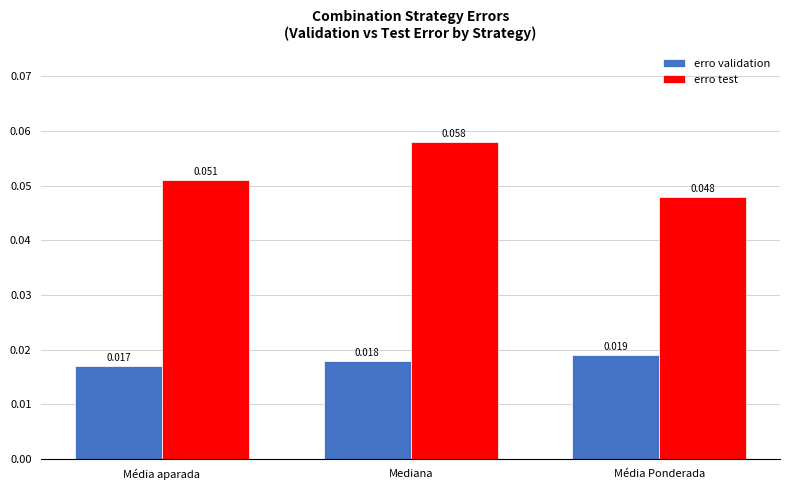

At which label is erro validation closest to 0?

Média aparada